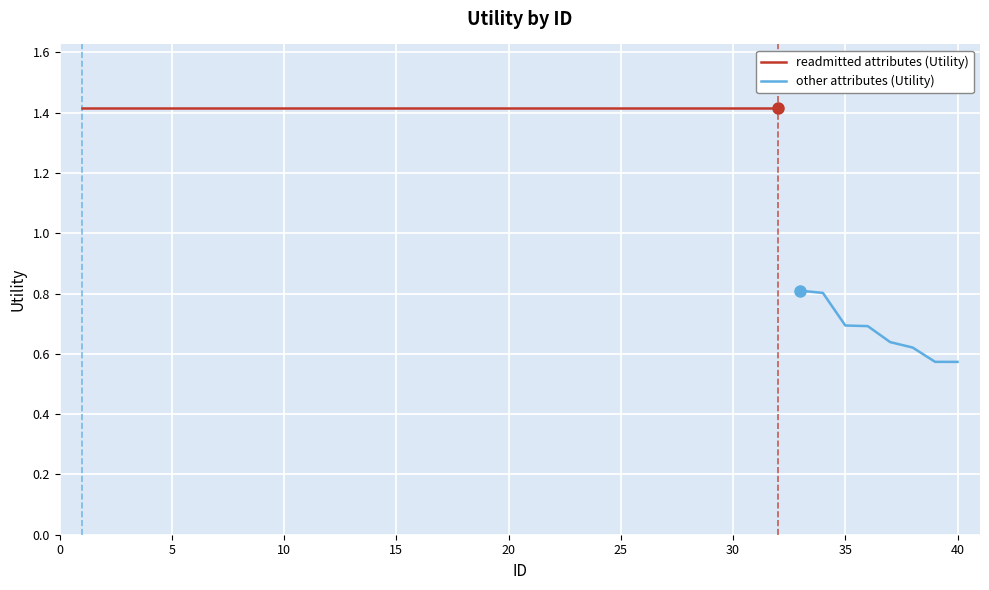

Which label corresponds to the smallest value in the chart?

40